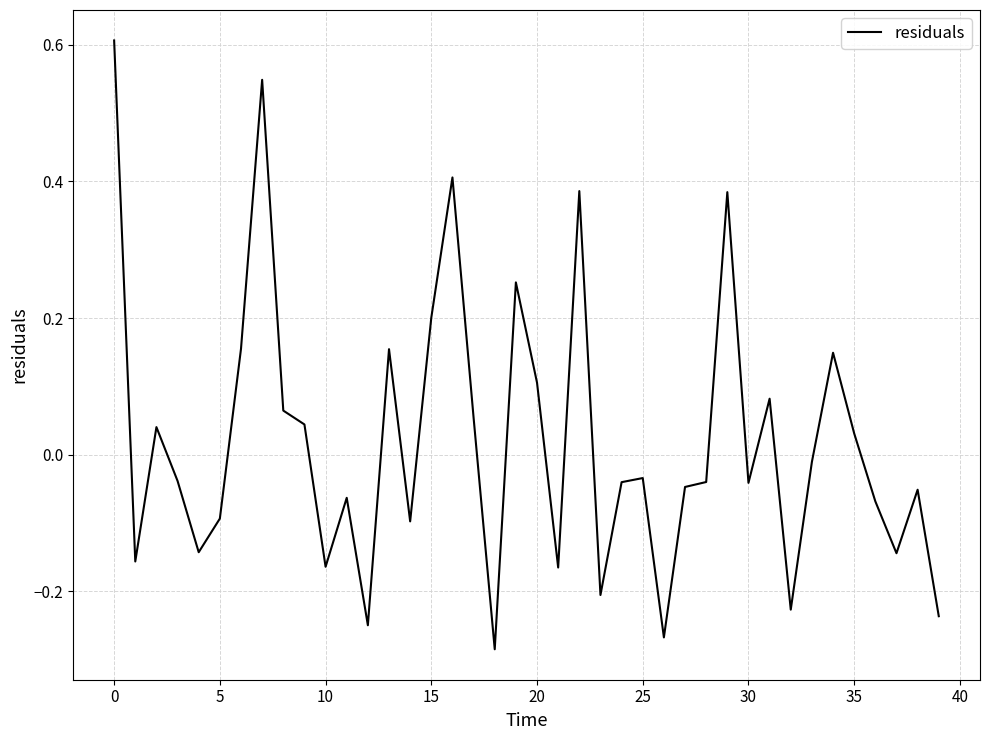

What is the difference between the maximum and minimum values?

0.9